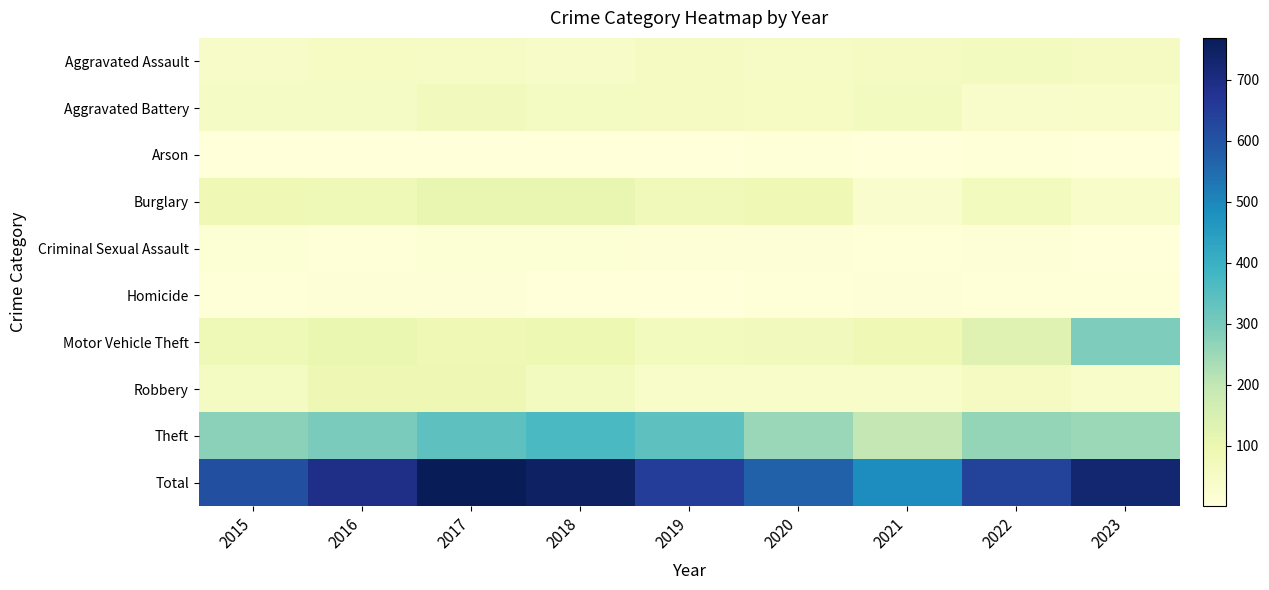

Which series changed the most between 2021 and 2022?

Total